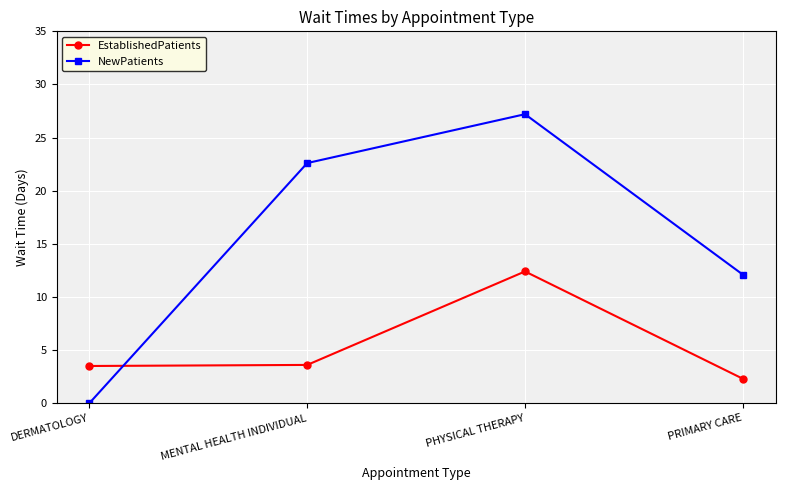

After their last crossing, which series has the higher values: EstablishedPatients or NewPatients?

NewPatients